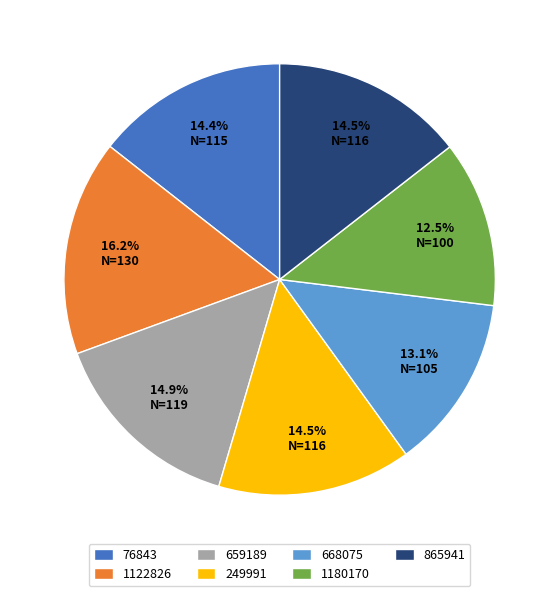

Is it true that 668075 is 13% of the pie?

True